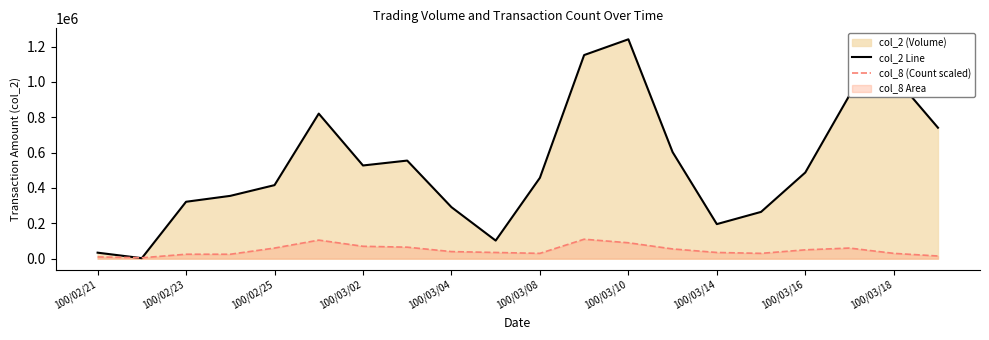

What is the difference between the maximum and second lowest values in the col_8 (Count scaled) series?

100000